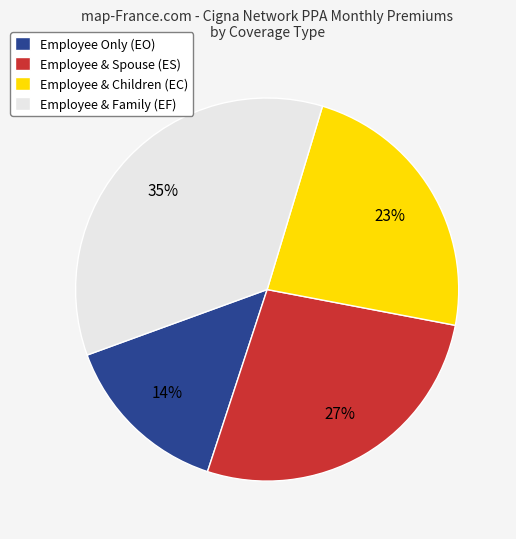

The Employee Only (EO) slice represents 14% of the pie. True or false?

True